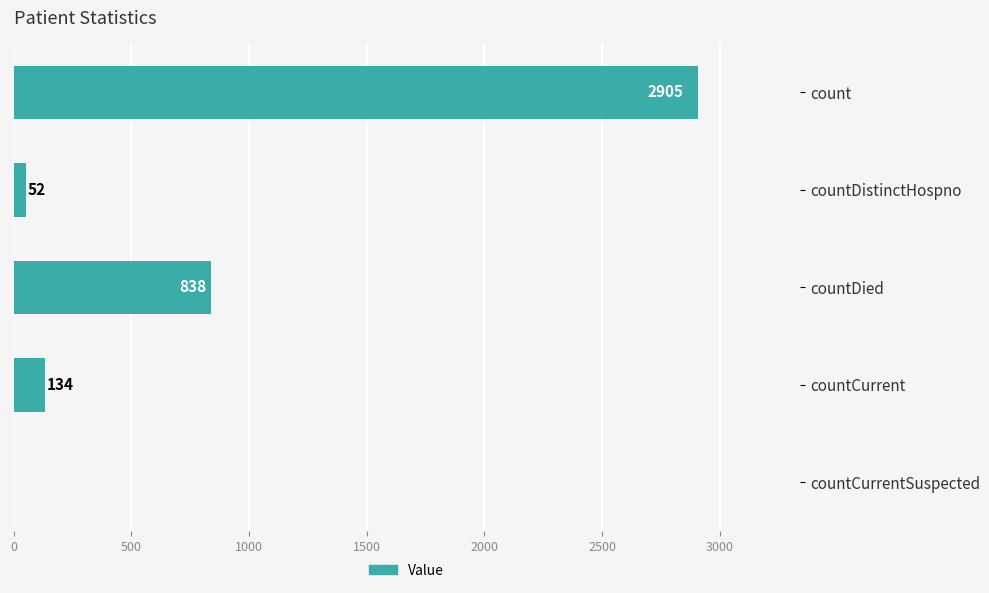

How many values are above zero?

4